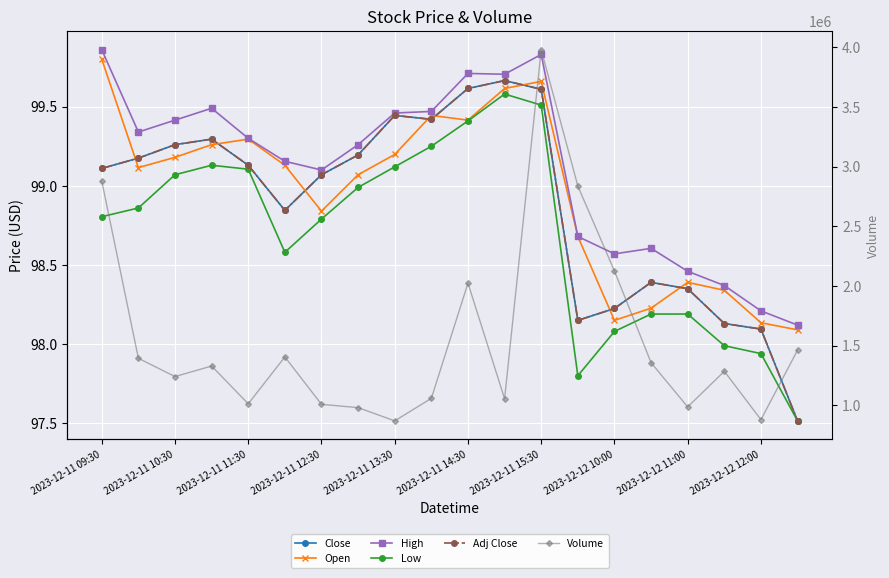

Is this an area chart (filled region under the line)?

No